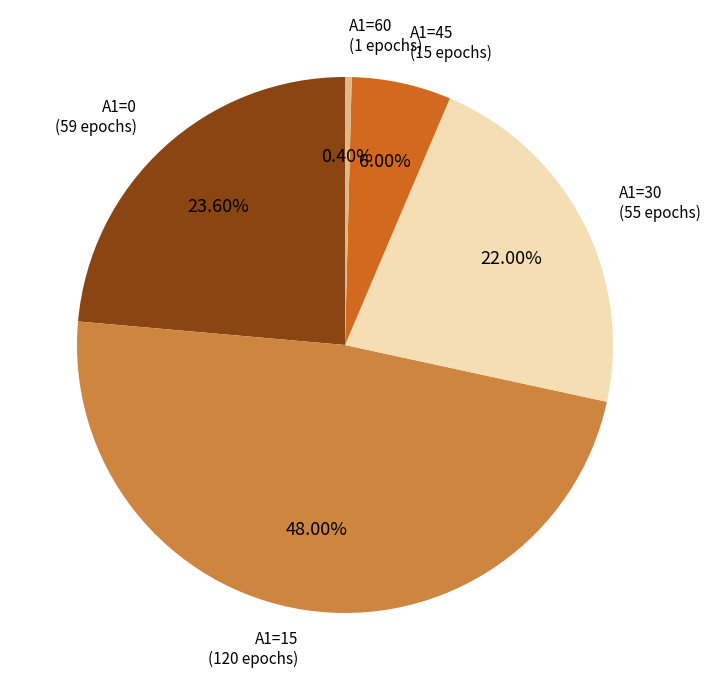

Combined, do A1=45 and A1=60 account for over 50%?

No